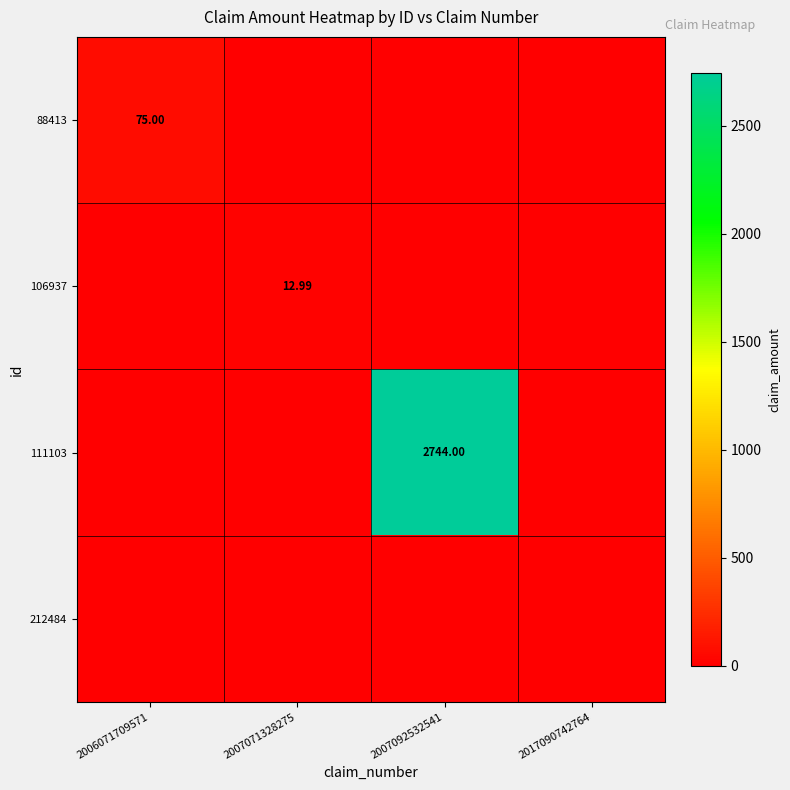

What is the sum of all 111103 values?

2744.0